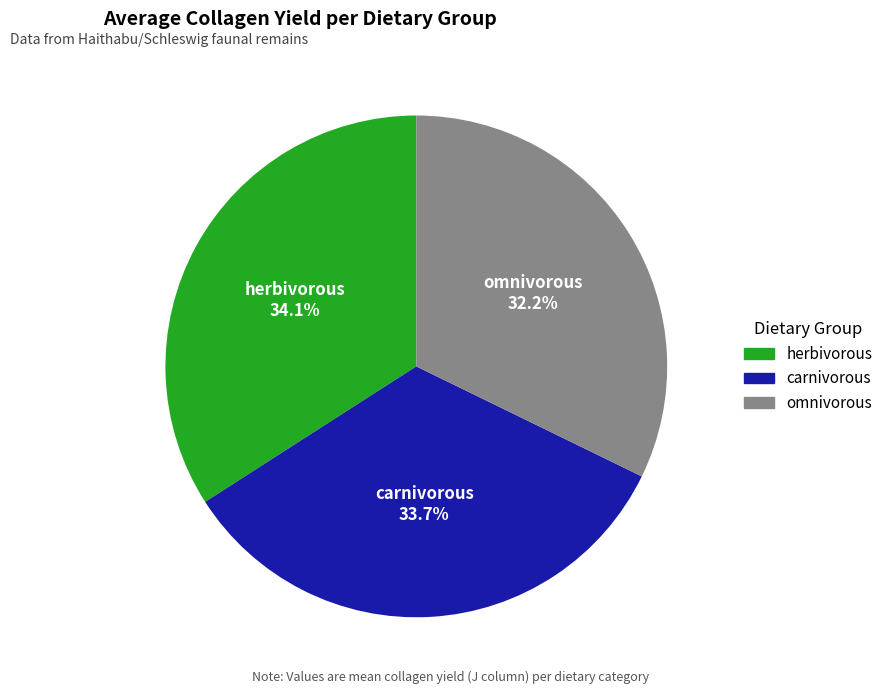

How many segments does this pie chart have?

3